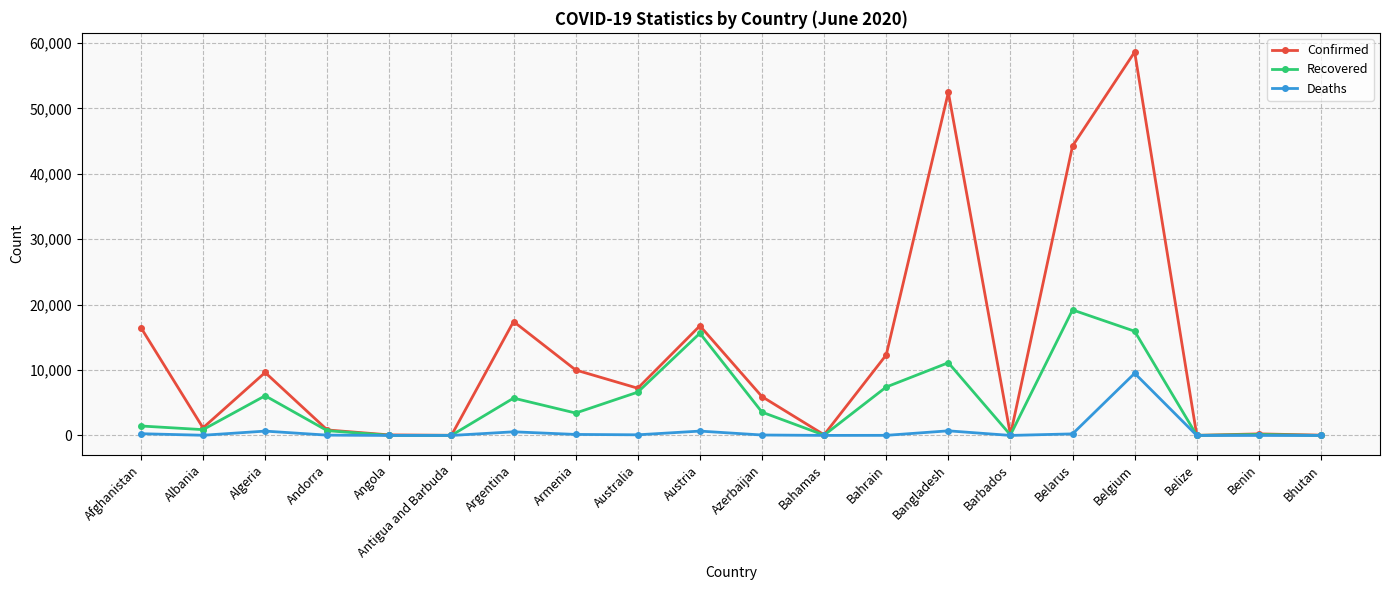

Which series has the largest total across all categories?

Confirmed